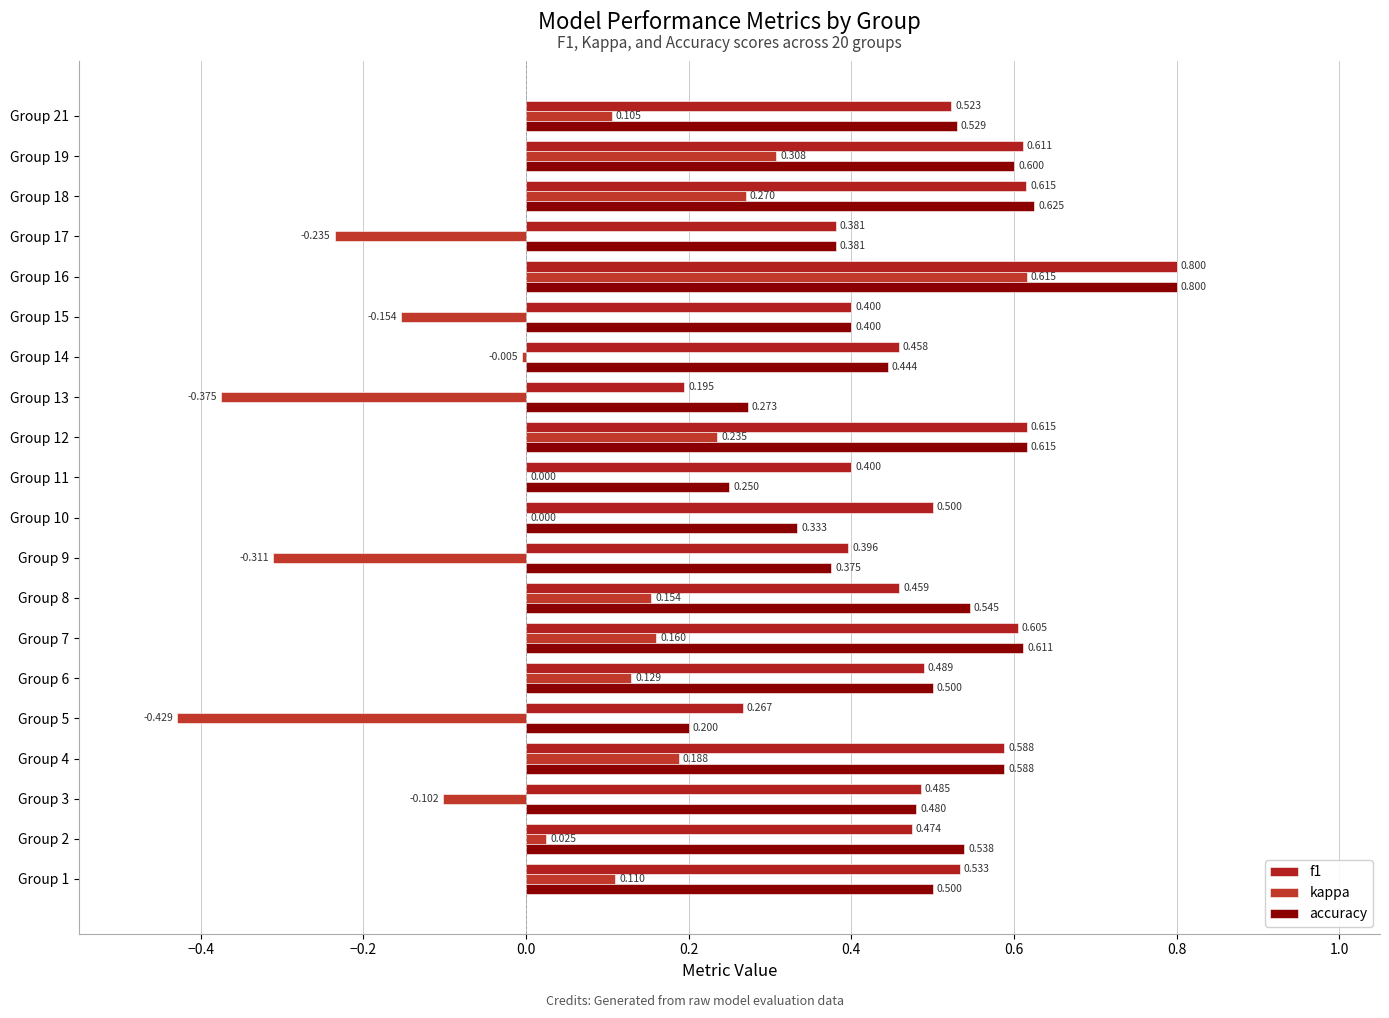

Count the number of data series in this chart.

3